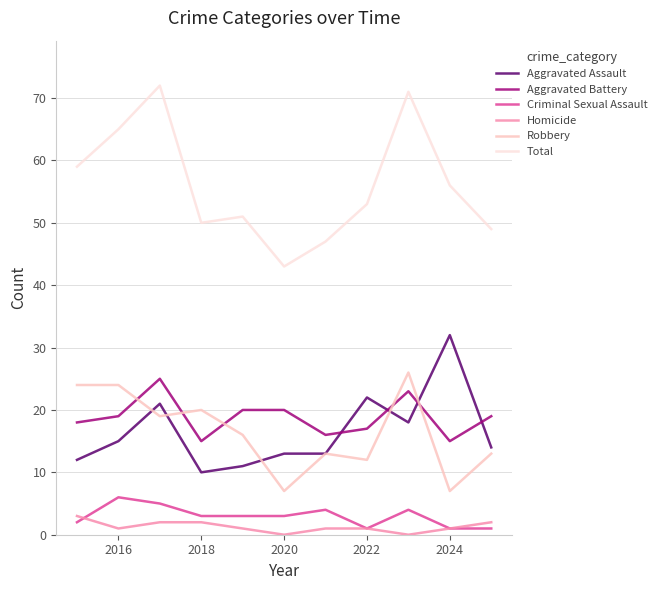

What is the difference between the second highest and minimum values in the Robbery series?

17